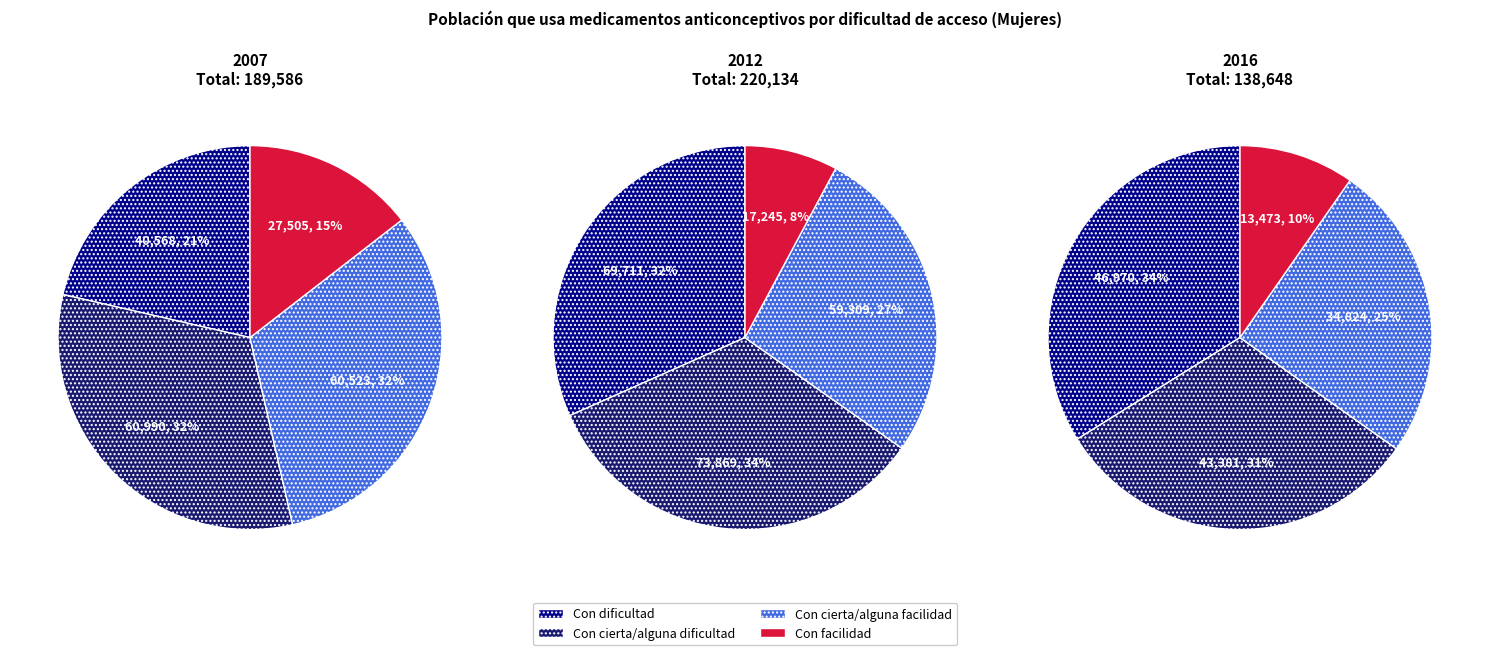

True or false: Con facilidad accounts for 10% of the total.

True